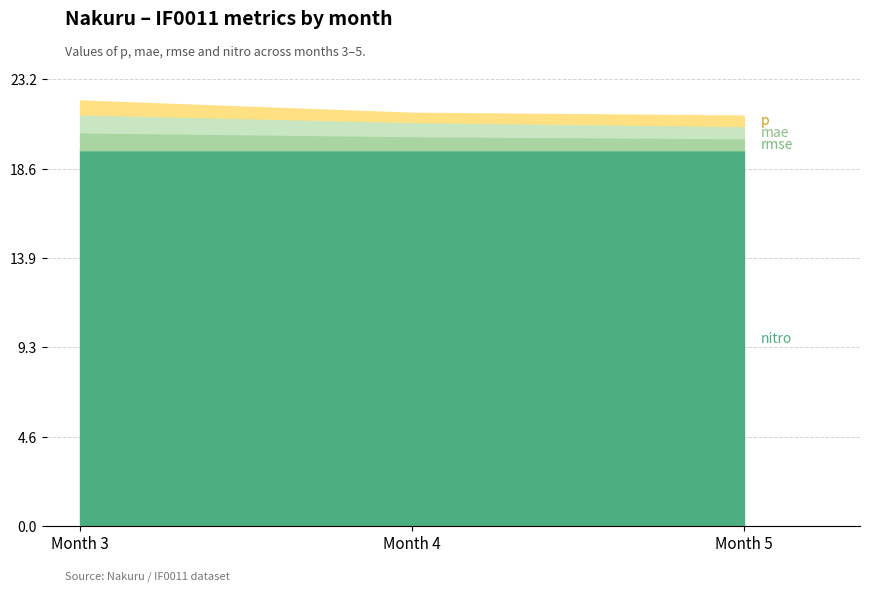

Which series has the largest range (max minus min)?

mae